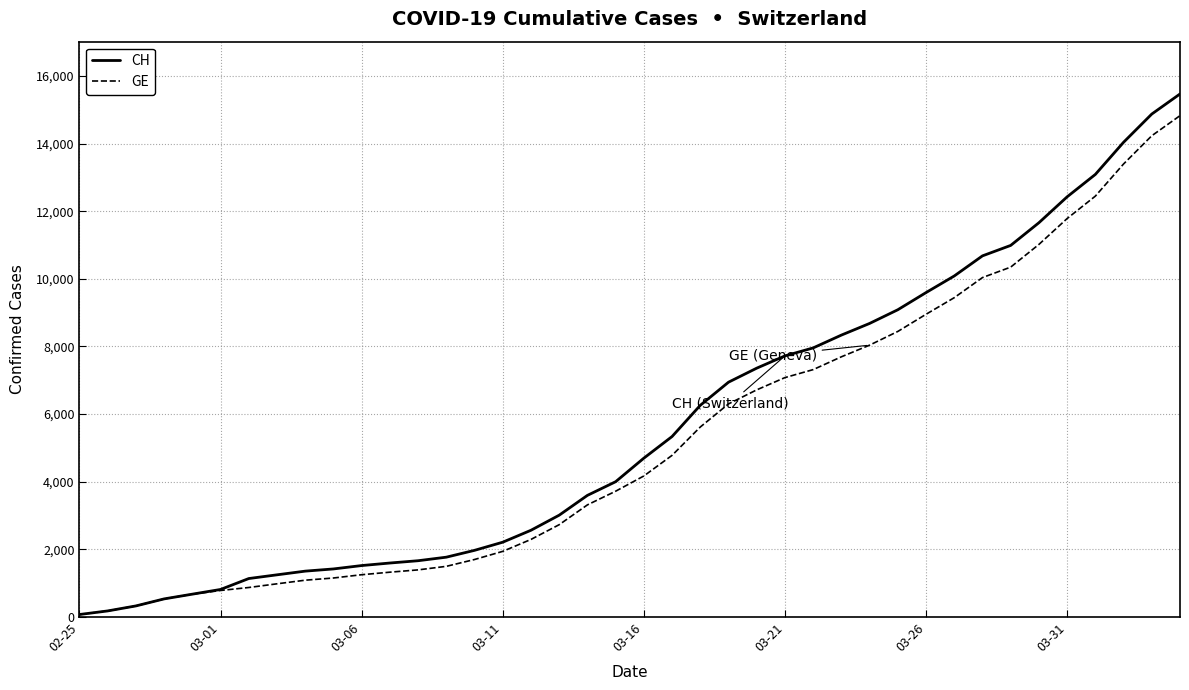

What is the maximum value shown in the chart?

15470